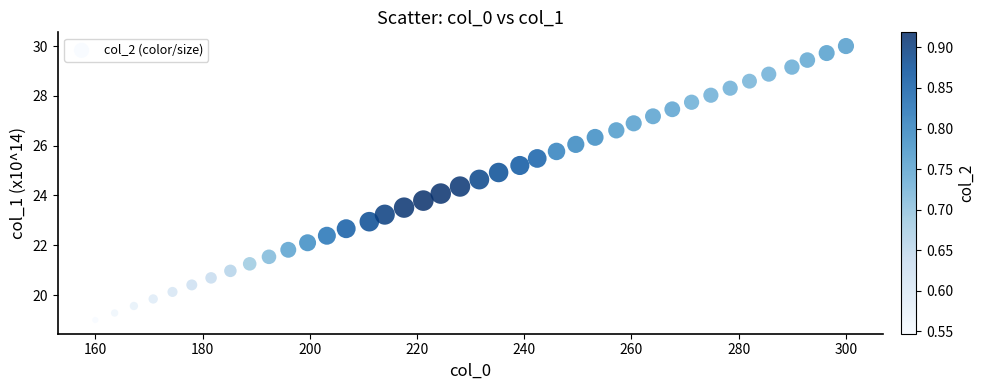

What is the range of Y values (max minus min)?

11.0